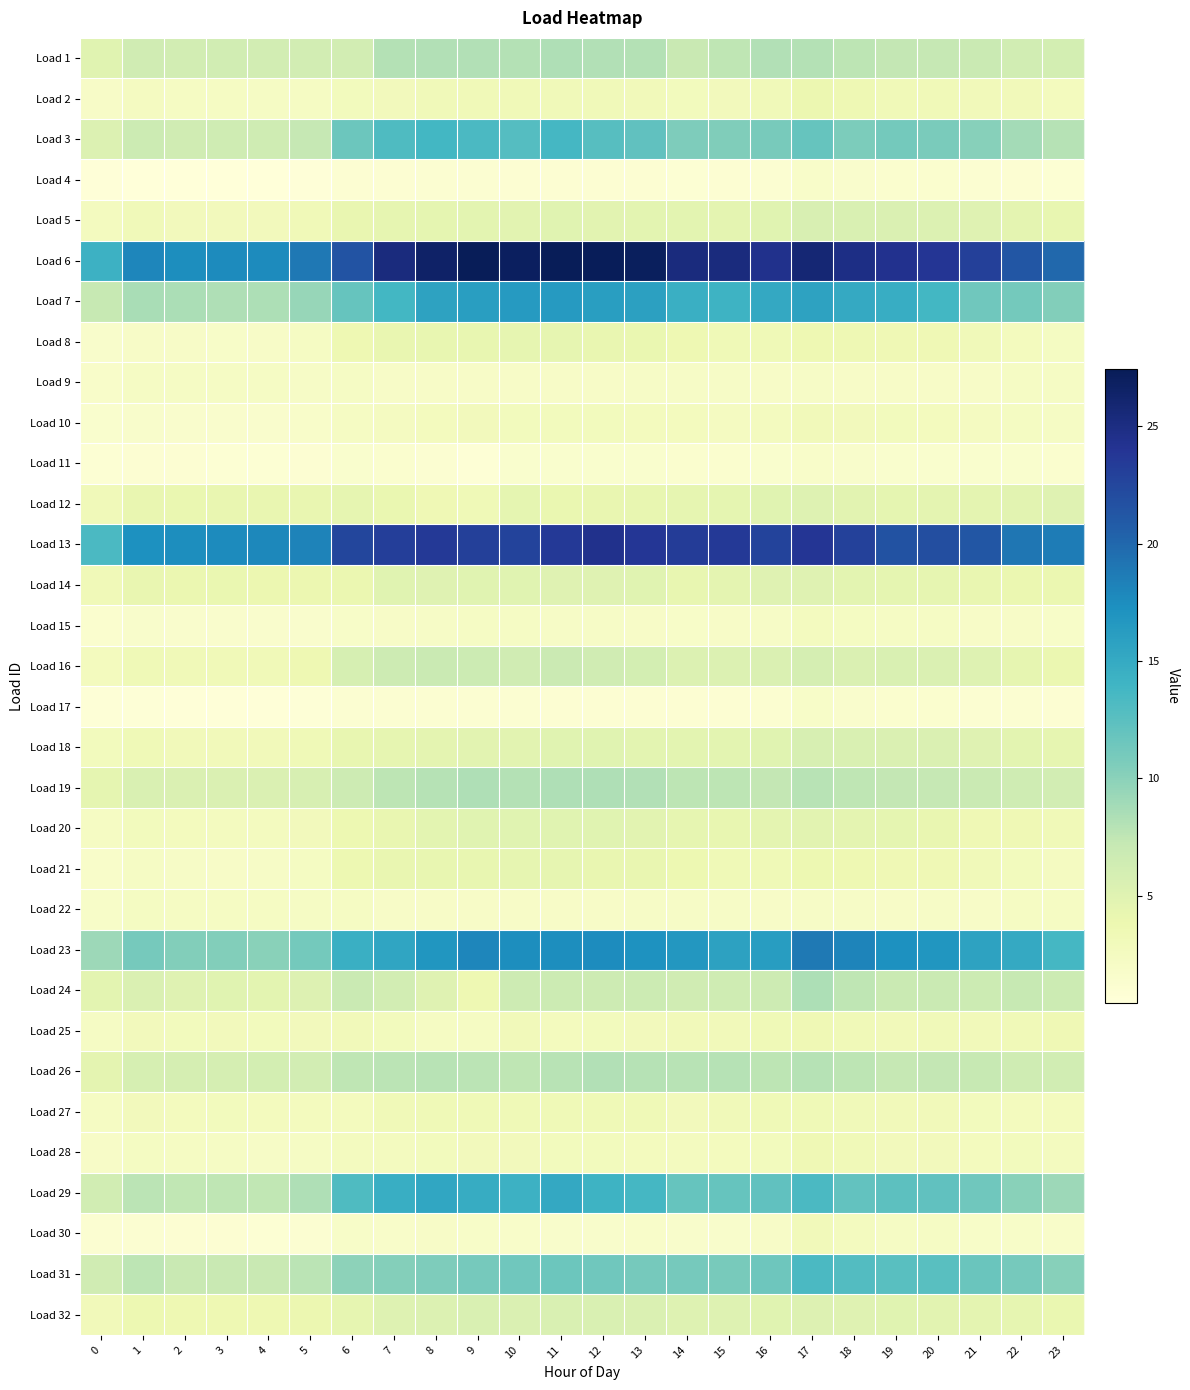

Reading left to right, extract all data points from this chart.

Load 1: 0=4.9	1=6.3	2=6.1	3=6.3	4=6.1	5=6.1	6=6.2	7=8.0	8=8.2	9=8.1	10=8.1	11=8.3	12=8.2	13=8.0	14=7.0	15=7.5	16=8.2	17=8.0	18=7.6	19=7.3	20=7.2	21=6.9	22=6.2	23=6.1
Load 2: 0=1.9	1=2.4	2=2.3	3=2.2	4=2.2	5=2.3	6=2.7	7=2.9	8=3.1	9=3.2	10=3.2	11=3.1	12=3.1	13=3.0	14=2.8	15=2.9	16=3.1	17=3.8	18=3.5	19=3.2	20=3.2	21=2.9	22=3.0	23=2.7
Load 3: 0=5.3	1=6.7	2=6.4	3=6.5	4=6.5	5=7.3	6=11.6	7=13.2	8=13.7	9=13.3	10=12.8	11=13.6	12=12.7	13=12.2	14=10.6	15=10.5	16=10.9	17=11.9	18=10.8	19=11.1	20=10.9	21=10.2	22=8.8	23=7.9
Load 4: 0=0.5	1=0.5	2=0.5	3=0.4	4=0.4	5=0.6	6=1.0	7=1.0	8=1.1	9=1.1	10=1.0	11=1.0	12=1.0	13=1.0	14=0.9	15=0.9	16=1.1	17=1.7	18=1.5	19=1.3	20=1.2	21=1.1	22=1.0	23=0.9
Load 5: 0=2.6	1=3.1	2=2.9	3=2.9	4=2.9	5=3.2	6=4.1	7=4.4	8=4.5	9=4.7	10=4.8	11=4.9	12=4.8	13=4.7	14=4.6	15=4.6	16=4.9	17=5.6	18=5.5	19=5.4	20=5.3	21=5.0	22=4.6	23=4.2
Load 6: 0=14.3	1=18.0	2=17.5	3=17.6	4=17.6	5=19.0	6=21.5	7=25.3	8=26.5	9=27.4	10=26.9	11=27.4	12=27.3	13=27.1	14=25.3	15=25.3	16=24.4	17=25.8	18=24.8	19=24.4	20=23.9	21=23.0	22=21.2	23=19.9
Load 7: 0=7.1	1=8.6	2=8.5	3=8.3	4=8.4	5=9.4	6=11.9	7=13.8	8=15.6	9=16.1	10=16.4	11=16.4	12=16.1	13=15.8	14=14.5	15=14.2	16=15.1	17=15.7	18=15.0	19=14.7	20=13.8	21=11.4	22=11.1	23=10.4
Load 8: 0=1.6	1=2.0	2=1.9	3=1.9	4=1.9	5=2.2	6=3.6	7=4.1	8=4.3	9=4.3	10=4.4	11=4.4	12=4.1	13=4.1	14=3.6	15=3.3	16=3.3	17=3.7	18=3.6	19=3.4	20=3.4	21=3.1	22=2.6	23=2.4
Load 9: 0=1.7	1=2.2	2=2.2	3=2.1	4=2.1	5=2.1	6=2.1	7=1.9	8=1.9	9=1.9	10=1.9	11=1.9	12=1.9	13=2.0	14=2.0	15=2.0	16=1.9	17=2.0	18=2.0	19=1.9	20=2.0	21=1.9	22=2.1	23=2.2
Load 10: 0=1.4	1=1.7	2=1.6	3=1.6	4=1.5	5=1.7	6=2.2	7=2.5	8=2.7	9=2.9	10=2.8	11=2.8	12=2.8	13=2.7	14=2.6	15=2.5	16=2.6	17=3.0	18=2.9	19=2.8	20=2.7	21=2.5	22=2.3	23=2.1
Load 11: 0=0.9	1=1.0	2=0.9	3=0.9	4=0.9	5=1.0	6=1.4	7=1.3	8=1.0	9=0.8	10=1.4	11=1.4	12=1.4	13=1.4	14=1.3	15=1.3	16=1.4	17=1.7	18=1.6	19=1.5	20=1.4	21=1.4	22=1.4	23=1.3
Load 12: 0=3.1	1=4.1	2=4.1	3=4.2	4=4.1	5=4.2	6=4.4	7=4.1	8=3.4	9=3.3	10=4.4	11=4.0	12=4.1	13=4.3	14=4.4	15=4.5	16=4.9	17=5.1	18=4.7	19=4.5	20=4.6	21=4.5	22=4.7	23=5.0
Load 13: 0=13.4	1=17.3	2=17.5	3=17.6	4=17.8	5=18.2	6=22.5	7=23.2	8=23.6	9=23.1	10=22.7	11=23.6	12=24.4	13=23.7	14=23.3	15=23.6	16=22.7	17=23.9	18=23.0	19=21.6	20=21.9	21=21.2	22=19.1	23=18.6
Load 14: 0=3.2	1=4.1	2=3.9	3=4.0	4=3.9	5=3.9	6=3.9	7=4.9	8=5.0	9=4.9	10=4.9	11=5.0	12=5.0	13=4.9	14=4.3	15=4.6	16=5.0	17=5.0	18=4.7	19=4.4	20=4.4	21=4.2	22=4.0	23=3.9
Load 15: 0=1.3	1=1.6	2=1.5	3=1.5	4=1.5	5=1.5	6=1.8	7=1.9	8=2.1	9=2.2	10=2.1	11=2.1	12=2.0	13=2.0	14=1.9	15=1.9	16=2.1	17=2.5	18=2.4	19=2.2	20=2.1	21=2.0	22=2.0	23=1.8
Load 16: 0=2.7	1=3.3	2=3.2	3=3.2	4=3.2	5=3.6	6=5.8	7=6.6	8=6.9	9=6.7	10=6.4	11=6.8	12=6.3	13=6.1	14=5.3	15=5.3	16=5.4	17=5.9	18=5.4	19=5.6	20=5.4	21=5.1	22=4.4	23=4.0
Load 17: 0=0.7	1=0.7	2=0.6	3=0.6	4=0.5	5=0.7	6=1.1	7=1.0	8=1.1	9=1.1	10=1.0	11=1.0	12=1.0	13=1.0	14=1.0	15=1.0	16=1.1	17=1.8	18=1.5	19=1.3	20=1.3	21=1.1	22=1.1	23=1.0
Load 18: 0=2.7	1=3.3	2=3.0	3=3.0	4=3.0	5=3.3	6=4.2	7=4.4	8=4.5	9=4.7	10=4.8	11=4.9	12=4.9	13=4.7	14=4.7	15=4.7	16=4.9	17=5.7	18=5.5	19=5.4	20=5.4	21=5.0	22=4.7	23=4.4
Load 19: 0=4.4	1=5.6	2=5.4	3=5.4	4=5.4	5=5.8	6=6.6	7=7.6	8=8.0	9=8.3	10=8.1	11=8.2	12=8.2	13=8.2	14=7.6	15=7.7	16=7.4	17=7.8	18=7.5	19=7.3	20=7.2	21=6.9	22=6.5	23=6.1
Load 20: 0=2.3	1=2.7	2=2.7	3=2.6	4=2.6	5=2.9	6=3.7	7=4.2	8=4.7	9=4.8	10=4.9	11=4.9	12=4.9	13=4.8	14=4.4	15=4.3	16=4.6	17=4.8	18=4.5	19=4.4	20=4.2	21=3.4	22=3.4	23=3.3
Load 21: 0=1.7	1=2.1	2=2.0	3=2.0	4=2.0	5=2.3	6=3.7	7=4.1	8=4.3	9=4.3	10=4.4	11=4.4	12=4.2	13=4.1	14=3.7	15=3.3	16=3.3	17=3.7	18=3.6	19=3.4	20=3.4	21=3.1	22=2.7	23=2.5
Load 22: 0=1.8	1=2.3	2=2.3	3=2.3	4=2.2	5=2.2	6=2.2	7=1.9	8=1.9	9=2.0	10=1.9	11=1.9	12=2.0	13=2.0	14=2.1	15=2.0	16=2.0	17=2.1	18=2.0	19=2.0	20=2.0	21=2.0	22=2.2	23=2.3
Load 23: 0=9.2	1=11.0	2=10.4	3=10.3	4=10.1	5=11.2	6=14.5	7=15.4	8=16.8	9=18.0	10=17.5	11=17.5	12=17.6	13=17.2	14=16.7	15=15.8	16=16.2	17=18.8	18=18.1	19=17.3	20=16.8	21=15.7	22=15.0	23=13.7
Load 24: 0=4.7	1=5.4	2=5.0	3=4.9	4=4.7	5=5.3	6=6.9	7=6.2	8=5.0	9=3.6	10=6.6	11=6.7	12=6.6	13=6.7	14=6.3	15=6.5	16=6.6	17=8.3	18=7.5	19=6.9	20=6.9	21=6.6	22=7.1	23=6.6
Load 25: 0=2.2	1=2.8	2=2.8	3=2.9	4=2.8	5=2.9	6=3.0	7=2.7	8=2.3	9=2.2	10=3.0	11=2.7	12=2.8	13=2.9	14=2.9	15=3.0	16=3.3	17=3.5	18=3.2	19=3.0	20=3.1	21=3.0	22=3.2	23=3.4
Load 26: 0=4.6	1=5.9	2=5.9	3=6.0	4=6.0	5=6.1	6=7.6	7=7.8	8=7.9	9=7.7	10=7.6	11=7.9	12=8.2	13=7.9	14=7.8	15=7.9	16=7.6	17=8.0	18=7.7	19=7.2	20=7.3	21=7.1	22=6.4	23=6.3
Load 27: 0=2.2	1=2.8	2=2.7	3=2.8	4=2.7	5=2.6	6=2.7	7=3.3	8=3.3	9=3.3	10=3.3	11=3.3	12=3.3	13=3.3	14=2.9	15=3.1	16=3.3	17=3.3	18=3.1	19=3.0	20=3.0	21=2.8	22=2.7	23=2.7
Load 28: 0=1.9	1=2.3	2=2.2	3=2.2	4=2.1	5=2.1	6=2.6	7=2.6	8=2.8	9=2.9	10=2.9	11=2.8	12=2.8	13=2.7	14=2.6	15=2.6	16=2.8	17=3.5	18=3.2	19=2.9	20=2.9	21=2.6	22=2.8	23=2.6
Load 29: 0=6.3	1=7.7	2=7.4	3=7.5	4=7.4	5=8.3	6=13.1	7=14.7	8=15.3	9=14.9	10=14.3	11=15.2	12=14.2	13=13.7	14=11.9	15=11.8	16=12.1	17=13.3	18=12.0	19=12.4	20=12.1	21=11.3	22=10.0	23=9.1
Load 30: 0=1.1	1=1.1	2=1.0	3=0.9	4=0.8	5=1.1	6=1.9	7=1.7	8=1.9	9=1.8	10=1.7	11=1.6	12=1.7	13=1.7	14=1.6	15=1.7	16=1.9	17=3.0	18=2.6	19=2.1	20=2.1	21=1.9	22=1.9	23=1.7
Load 31: 0=6.4	1=7.7	2=7.0	3=7.0	4=7.0	5=7.7	6=9.9	7=10.2	8=10.6	9=11.0	10=11.3	11=11.5	12=11.3	13=11.0	14=11.0	15=10.9	16=11.4	17=13.3	18=12.9	19=12.6	20=12.6	21=11.7	22=11.0	23=10.2
Load 32: 0=3.0	1=3.7	2=3.6	3=3.6	4=3.6	5=3.9	6=4.4	7=5.1	8=5.3	9=5.5	10=5.4	11=5.5	12=5.5	13=5.4	14=5.1	15=5.1	16=4.9	17=5.2	18=5.0	19=4.9	20=4.8	21=4.6	22=4.3	23=4.1